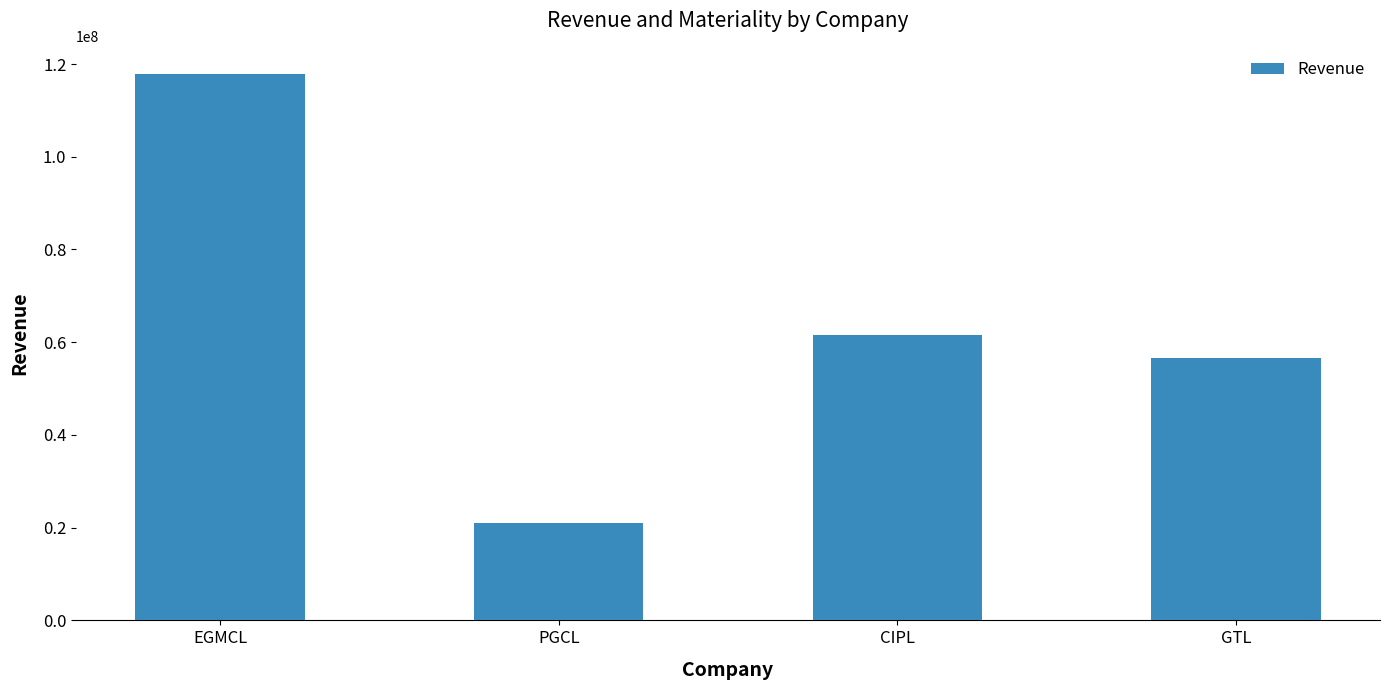

List the labels in order of value, smallest first.

PGCL, GTL, CIPL, EGMCL